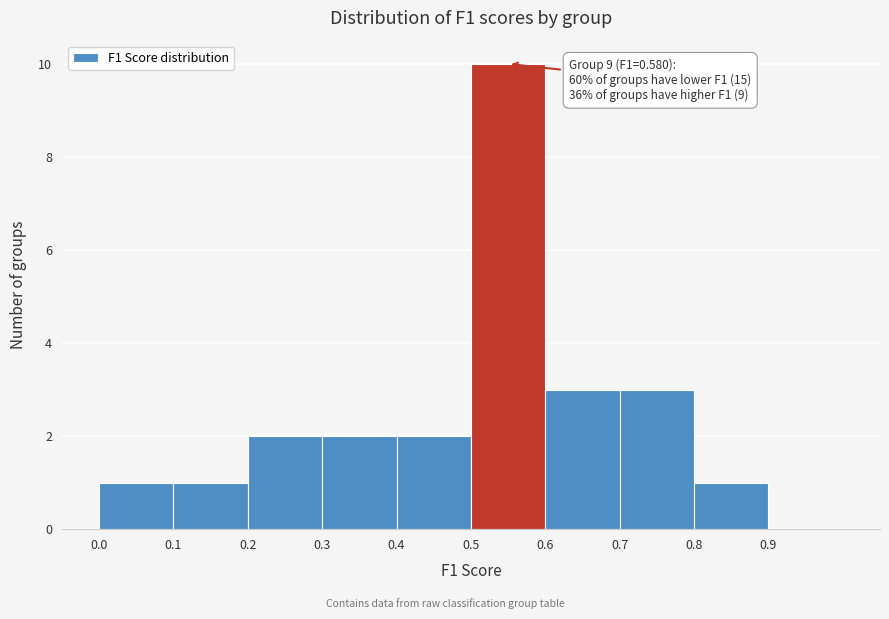

Which range on the x-axis has the tallest bar?

0.5 to 0.6